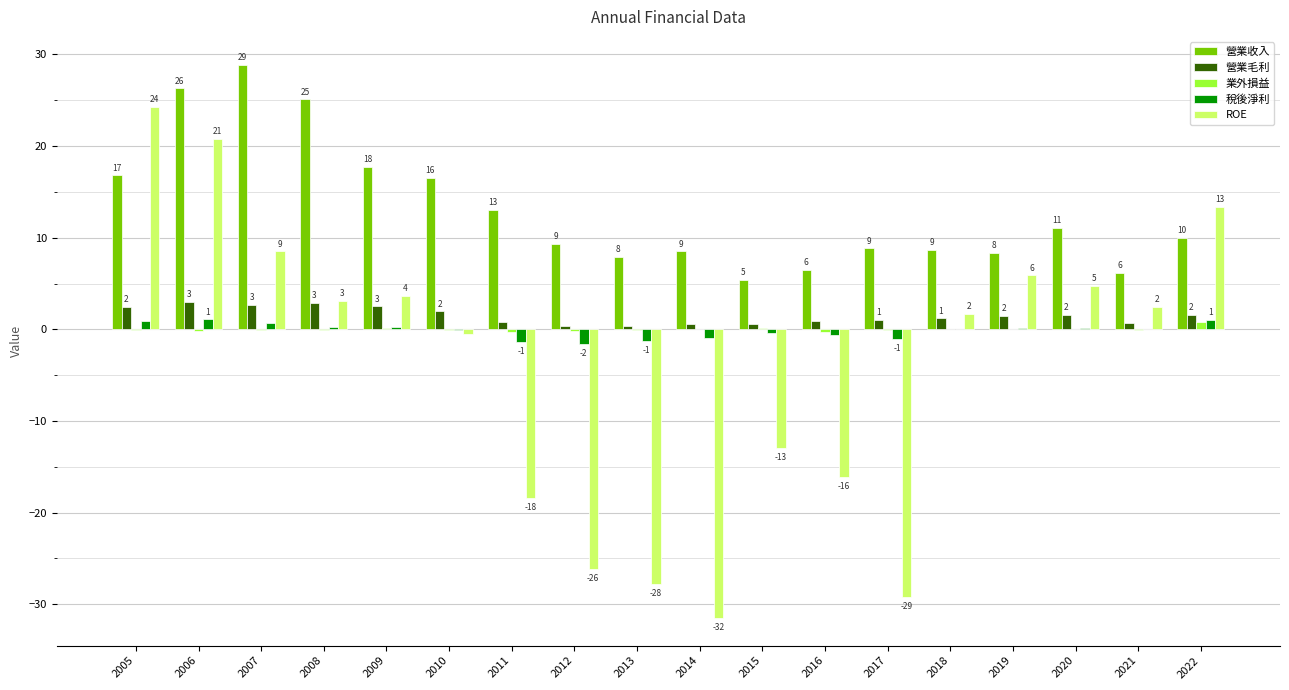

Reading right to left, what are all the values shown in this chart?

營業收入: 2022=10.0	2021=6.2	2020=11.1	2019=8.4	2018=8.7	2017=8.8	2016=6.5	2015=5.4	2014=8.5	2013=7.9	2012=9.4	2011=13.0	2010=16.5	2009=17.7	2008=25.1	2007=28.9	2006=26.3	2005=16.8
營業毛利: 2022=1.6	2021=0.7	2020=1.6	2019=1.5	2018=1.2	2017=1.0	2016=0.9	2015=0.6	2014=0.6	2013=0.3	2012=0.4	2011=0.8	2010=2.0	2009=2.5	2008=2.9	2007=2.7	2006=3.0	2005=2.4
業外損益: 2022=0.8	2021=-0.0	2020=0.0	2019=0.0	2018=0.1	2017=-0.1	2016=-0.3	2015=0.1	2014=0.0	2013=-0.1	2012=-0.2	2011=-0.3	2010=-0.1	2009=0.1	2008=-0.1	2007=-0.1	2006=-0.2	2005=-0.1
稅後淨利: 2022=1.0	2021=0.1	2020=0.1	2019=0.2	2018=0.0	2017=-1.1	2016=-0.6	2015=-0.4	2014=-0.9	2013=-1.3	2012=-1.6	2011=-1.4	2010=-0.0	2009=0.3	2008=0.3	2007=0.7	2006=1.1	2005=1.0
ROE: 2022=13.4	2021=2.5	2020=4.8	2019=5.9	2018=1.7	2017=-29.2	2016=-16.1	2015=-13.0	2014=-31.5	2013=-27.8	2012=-26.2	2011=-18.4	2010=-0.5	2009=3.6	2008=3.1	2007=8.5	2006=20.8	2005=24.3